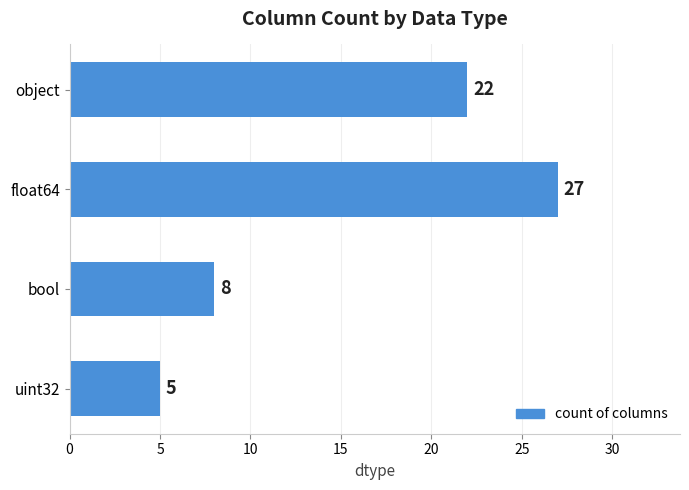

What is the sum of the values at float64 and object?

49